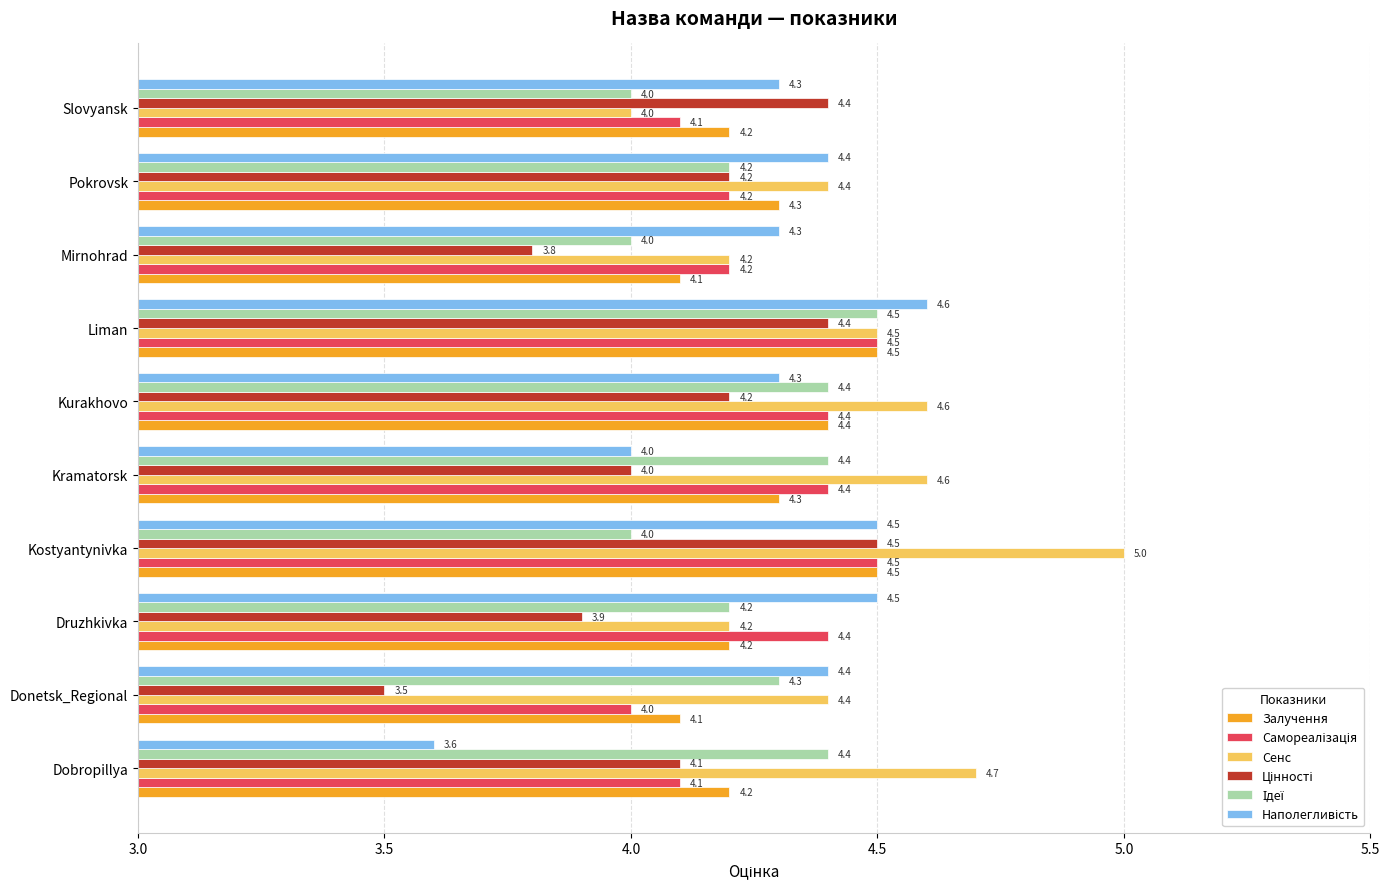

What is the spread (max minus min) of values at Kostyantynivka?

1.0